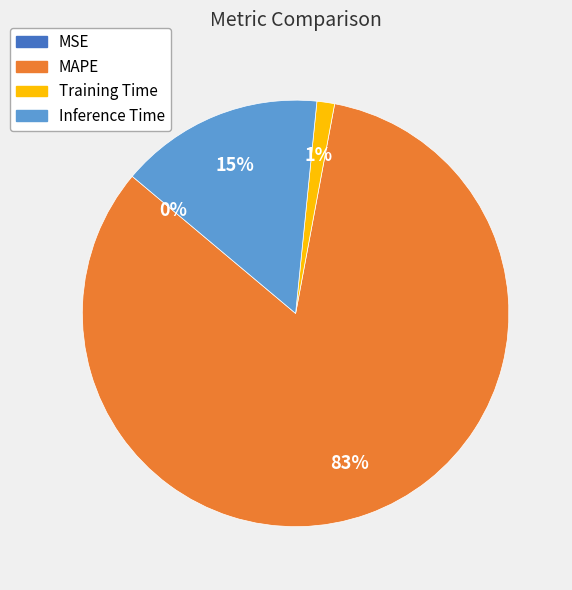

Which category has the biggest portion of the pie?

MAPE